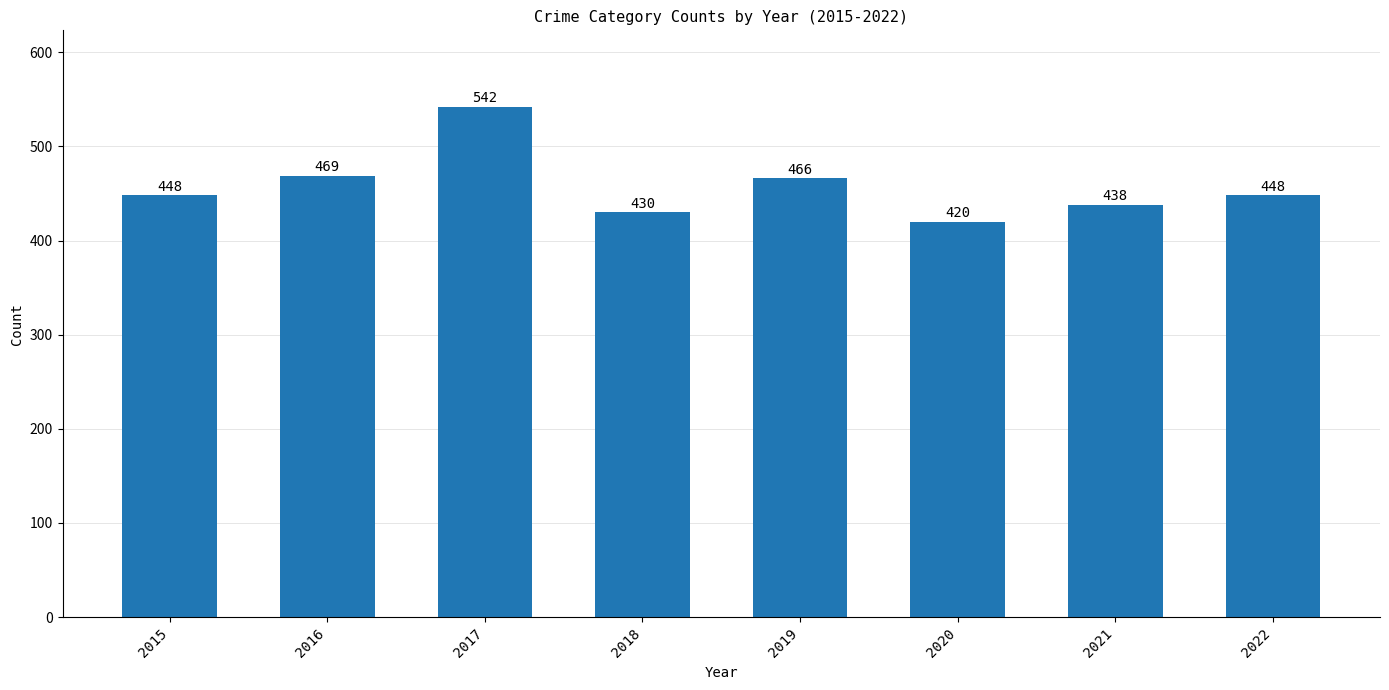

The chart shows a value of 283 at 2018. True or false?

False